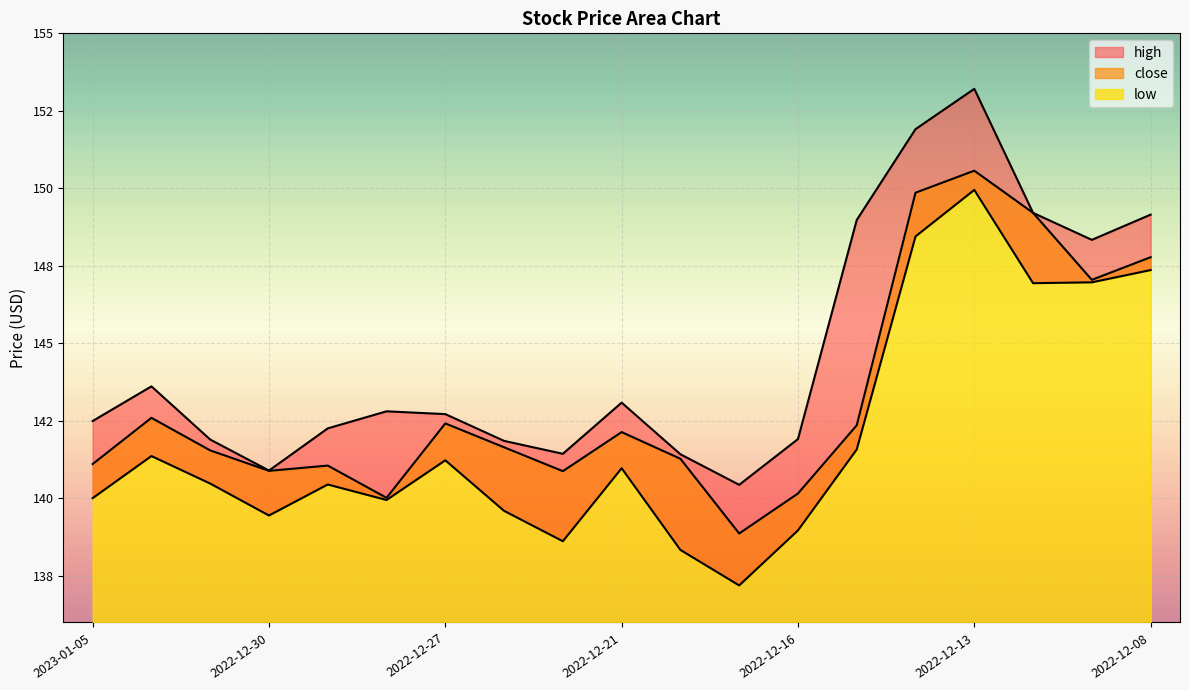

What is the average value of the high series?

144.6